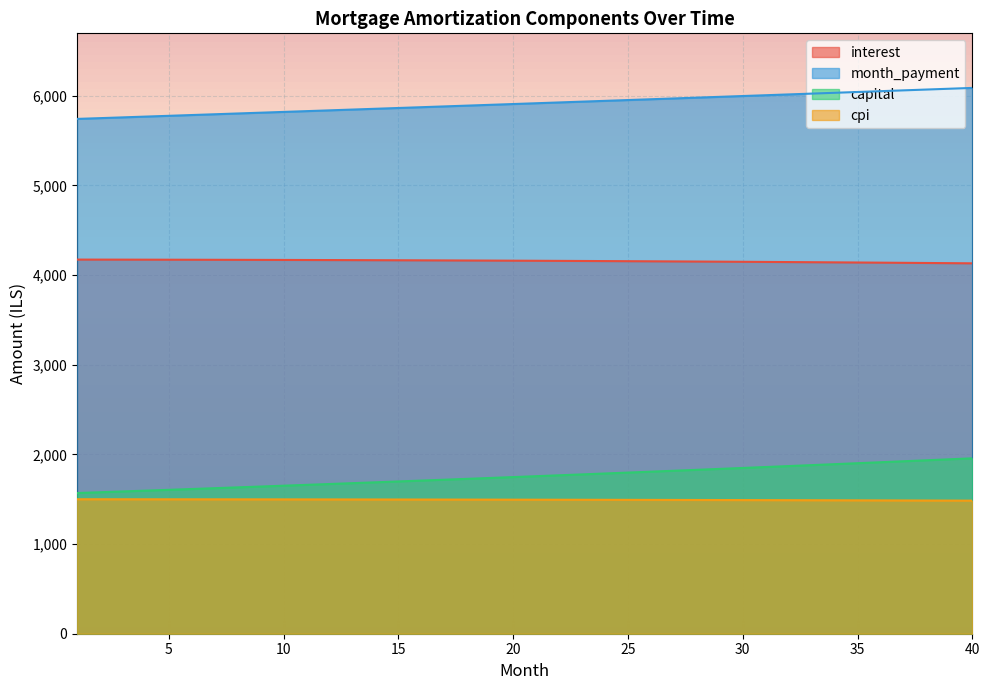

True or false: month_payment and capital intersect in this chart.

False